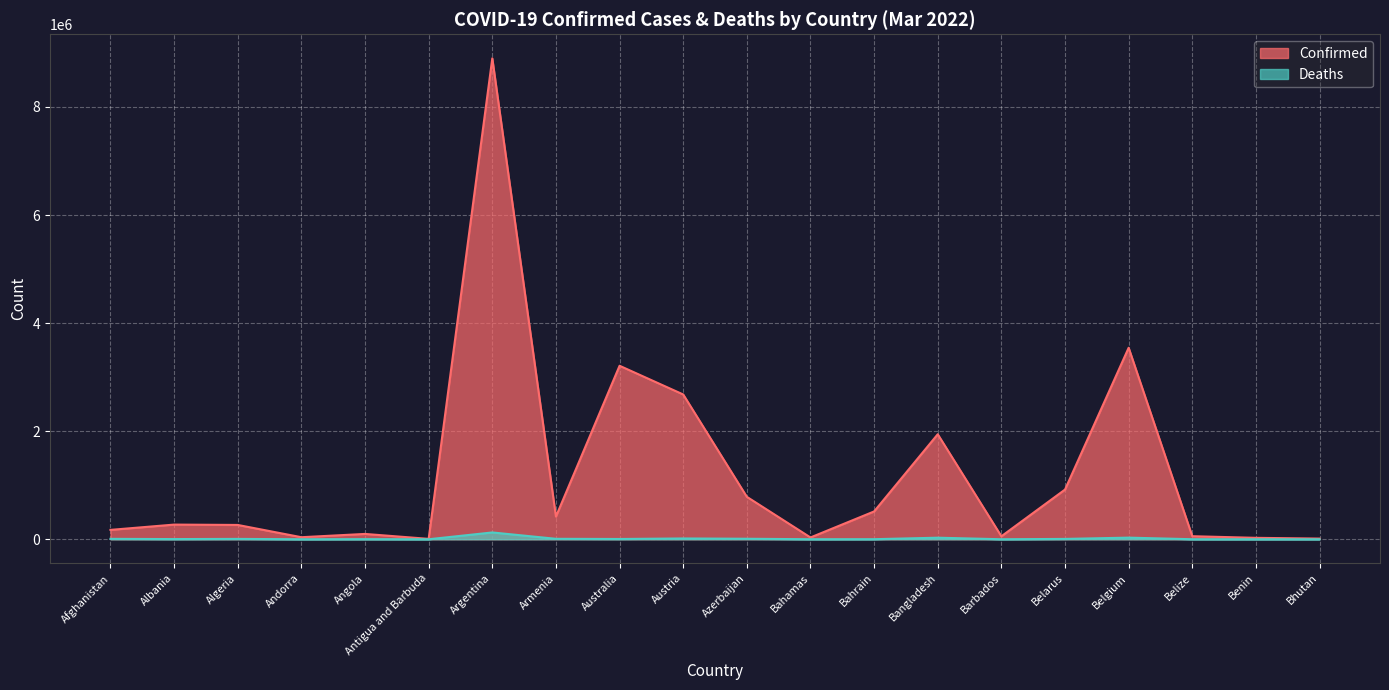

The Deaths series shows 40676 at Belgium. True or false?

False